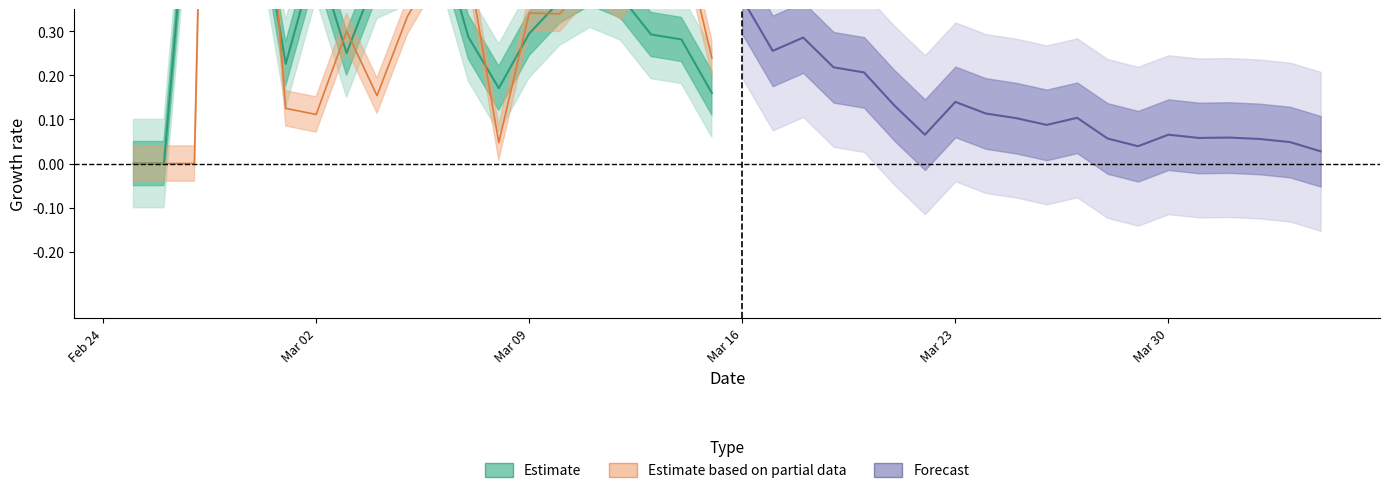

Does the chart have visible grid lines?

No